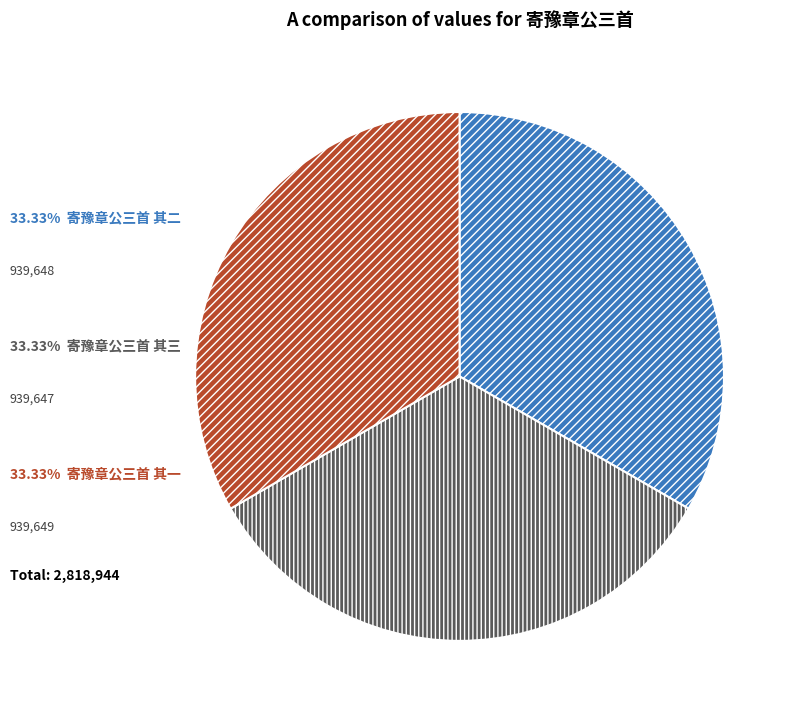

Does any single category account for the majority?

No